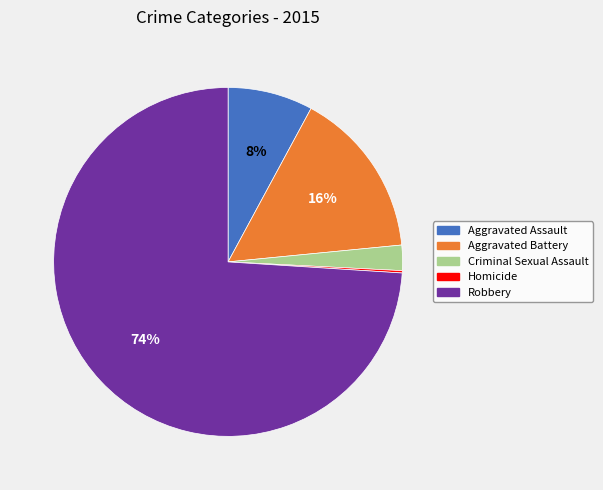

What is the ratio of the value at Aggravated Assault to the value at Aggravated Battery?

0.5